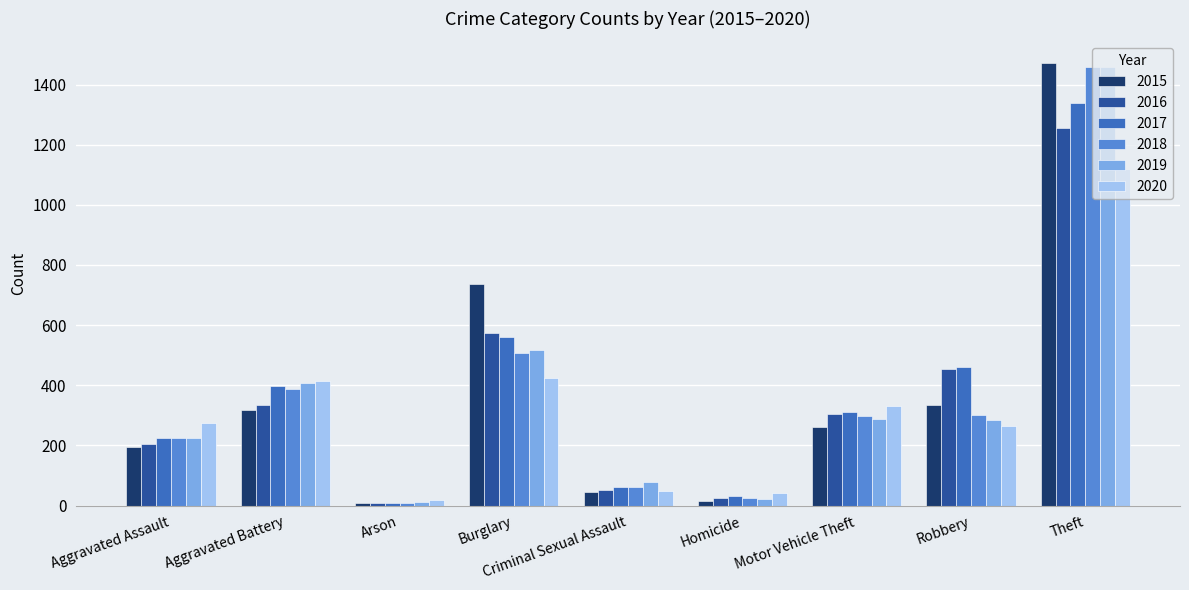

What is the difference between the maximum and second lowest values in the 2018 series?

1433